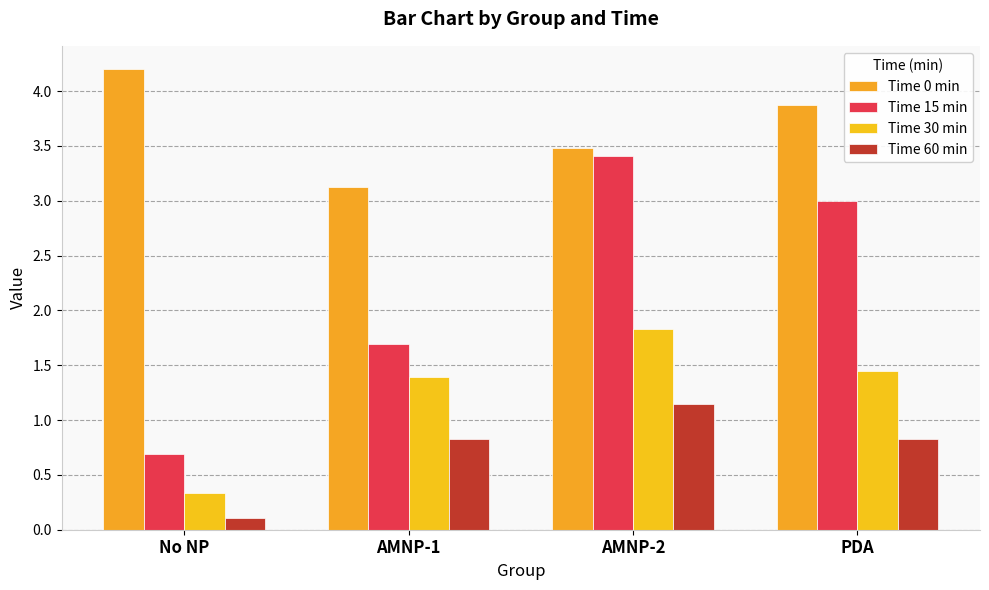

What are all the series names shown in the legend?

Time 0 min, Time 15 min, Time 30 min, Time 60 min